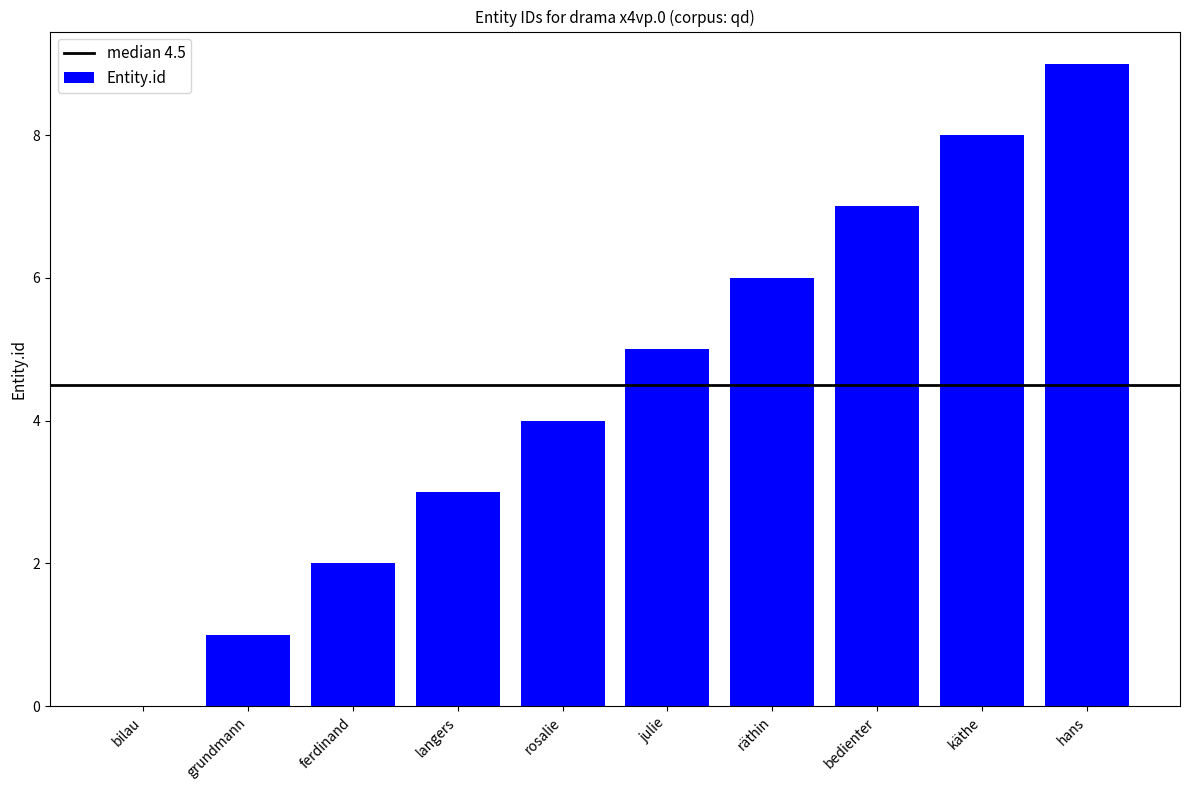

What is the sum of the values at grundmann and langers?

4